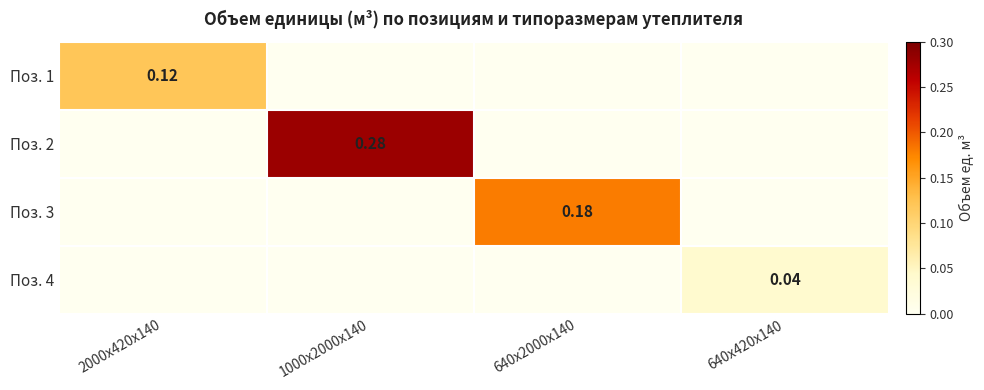

List the series in order of their overall mean, lowest first.

Поз. 4, Поз. 1, Поз. 3, Поз. 2